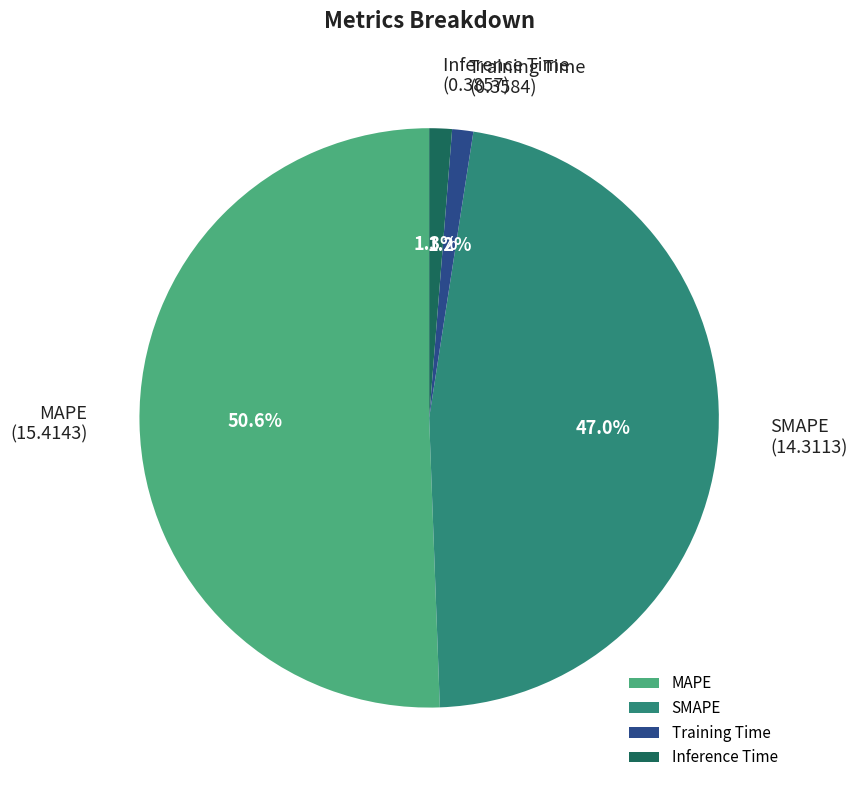

What portion of the pie excludes SMAPE?

53.0%